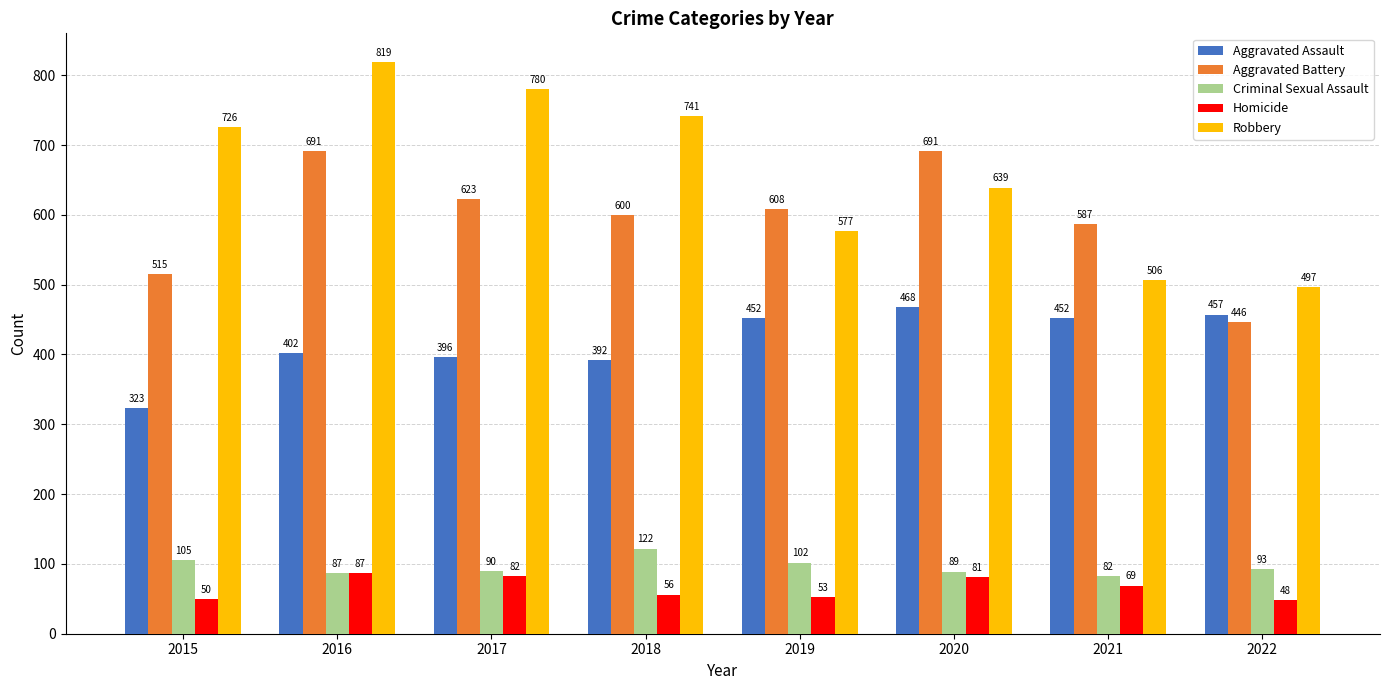

What are all the series names shown in the legend?

Aggravated Assault, Aggravated Battery, Criminal Sexual Assault, Homicide, Robbery